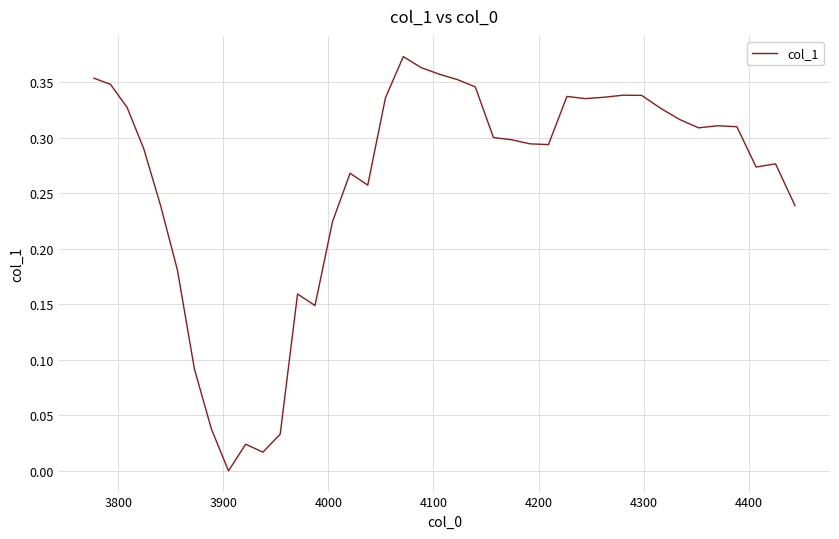

What is the sum of all values?

10.4